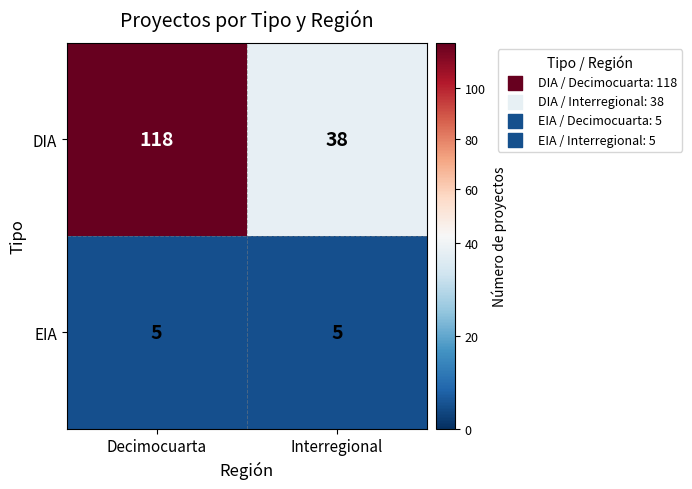

Read the EIA value at Decimocuarta.

5